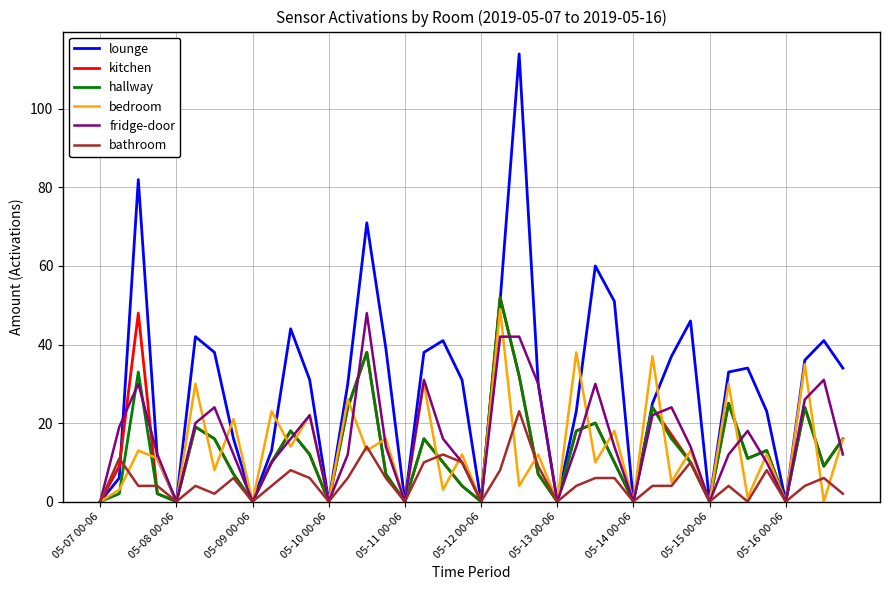

What is the difference between the maximum and minimum values in the lounge series?

114